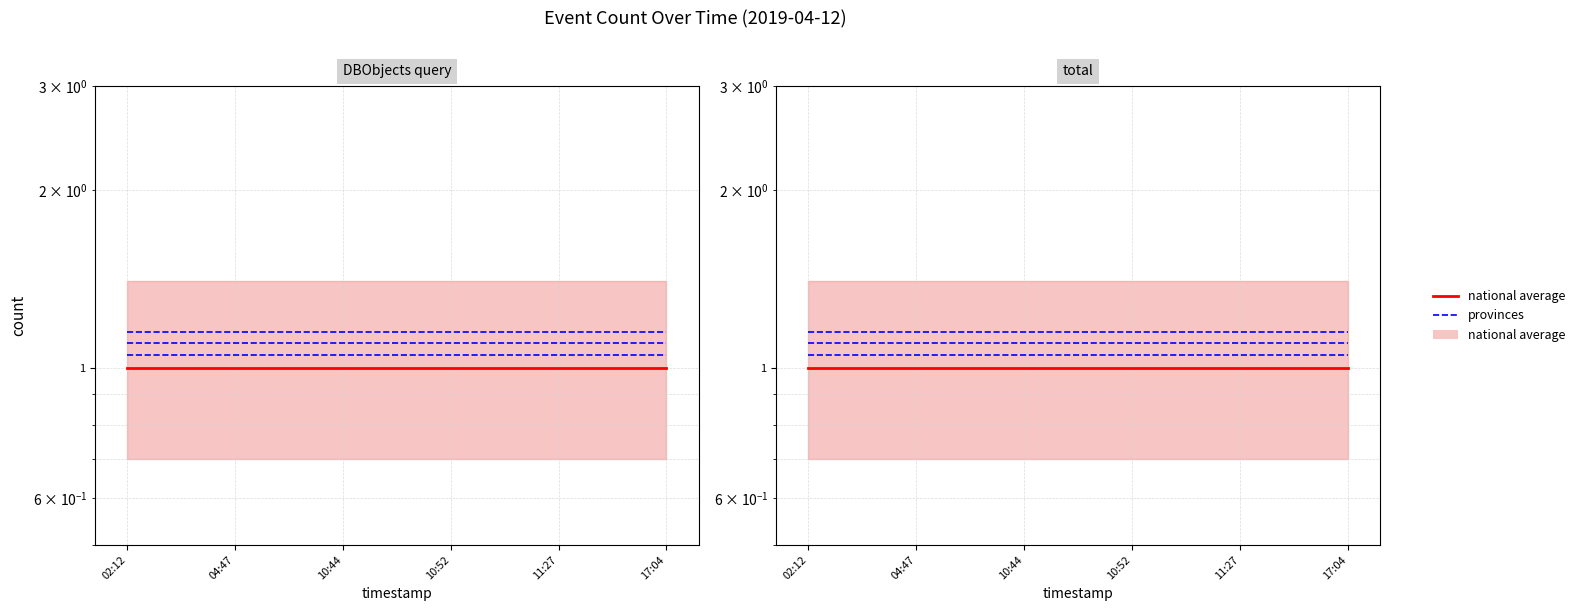

How many lines are shown in the chart?

2